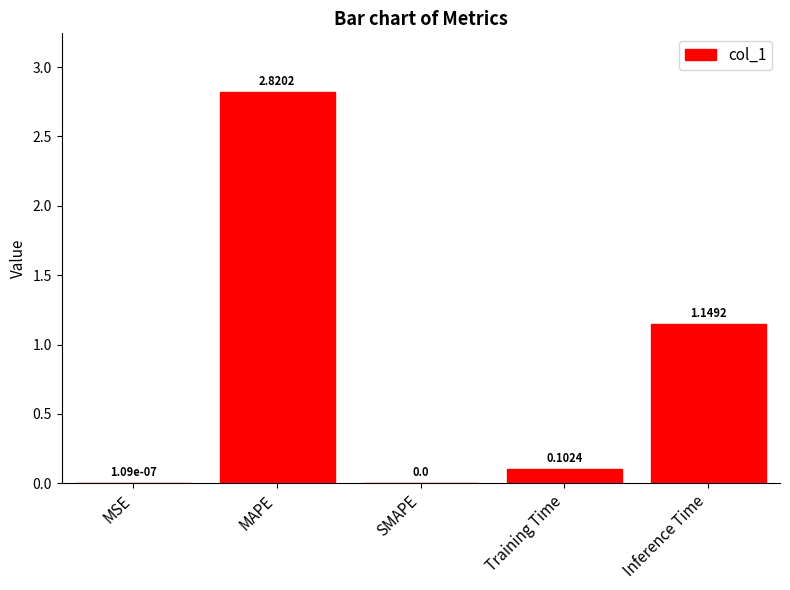

Is it true that the value at MAPE is 4.7?

False